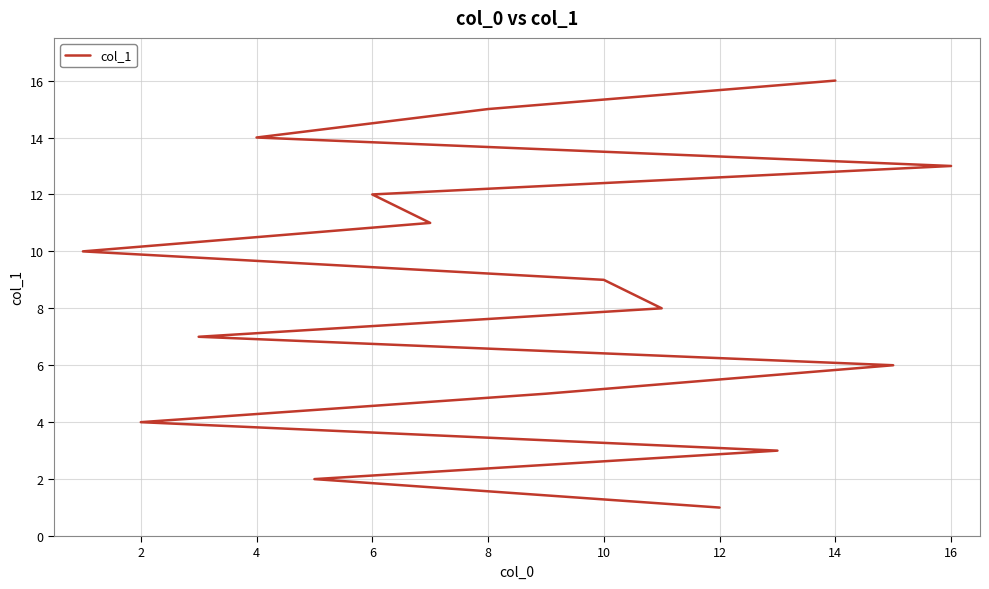

How many lines are shown in the chart?

1